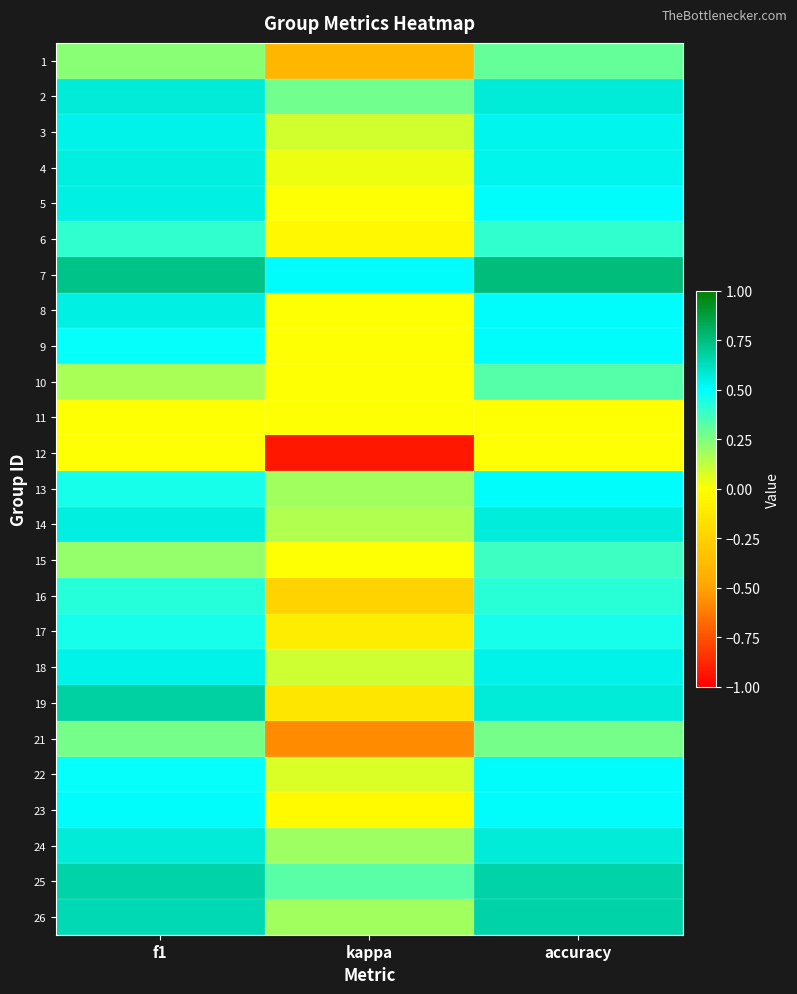

Which series has the largest total across all categories?

7